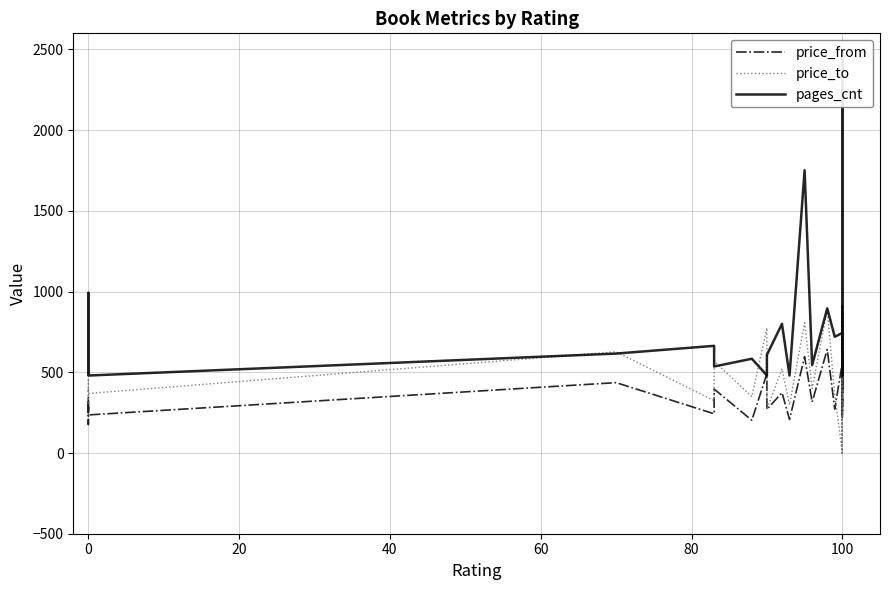

What is the maximum value for price_from?

909